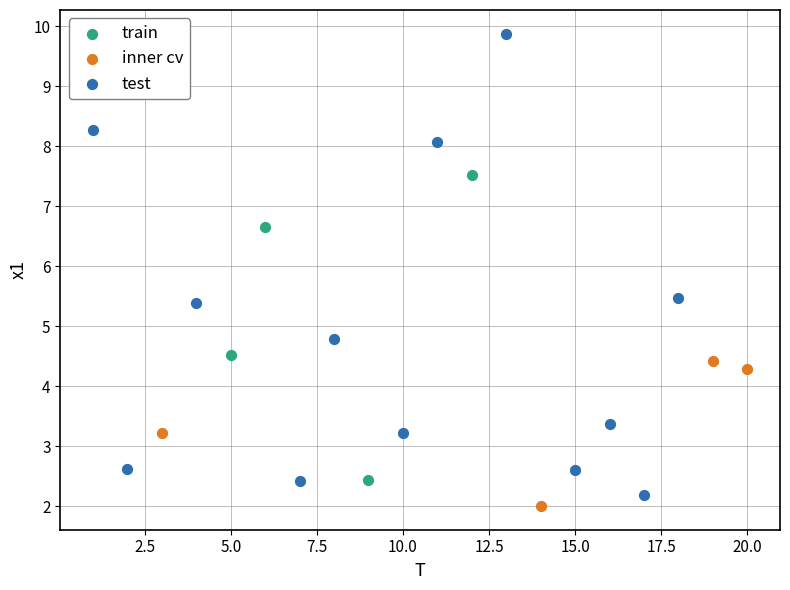

Which series reaches the minimum Y coordinate?

inner cv